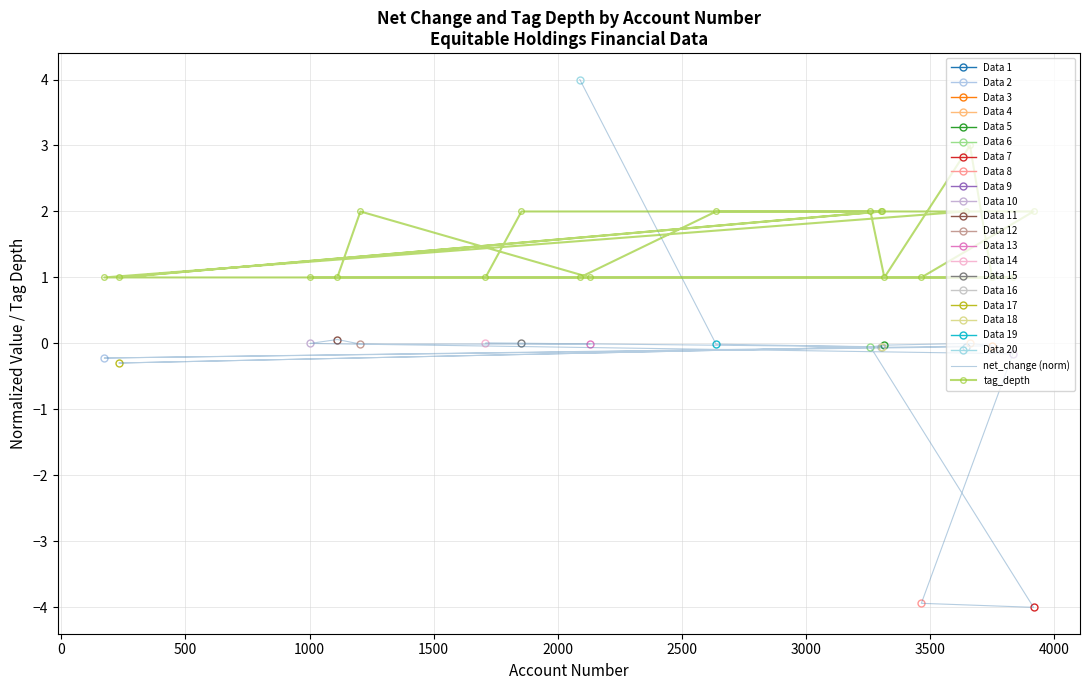

How many intersections are there between tag_depth and net_change (norm)?

1